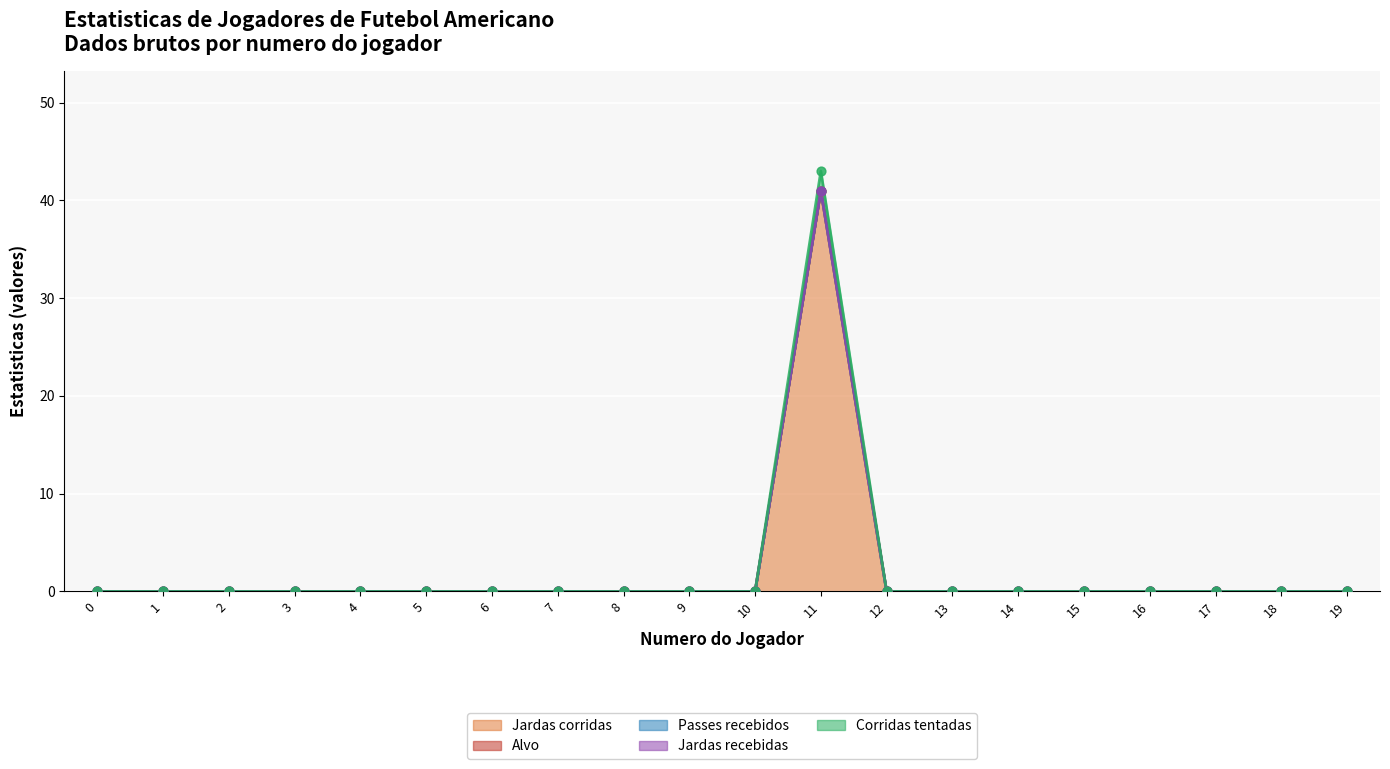

Which series has the largest total across all categories?

Jardas corridas